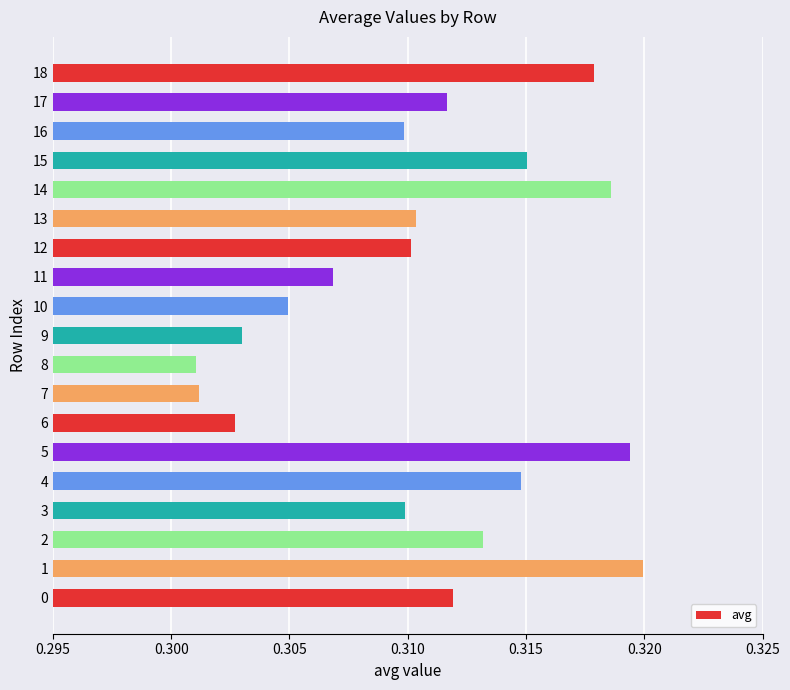

What is the sum of all values?

5.9